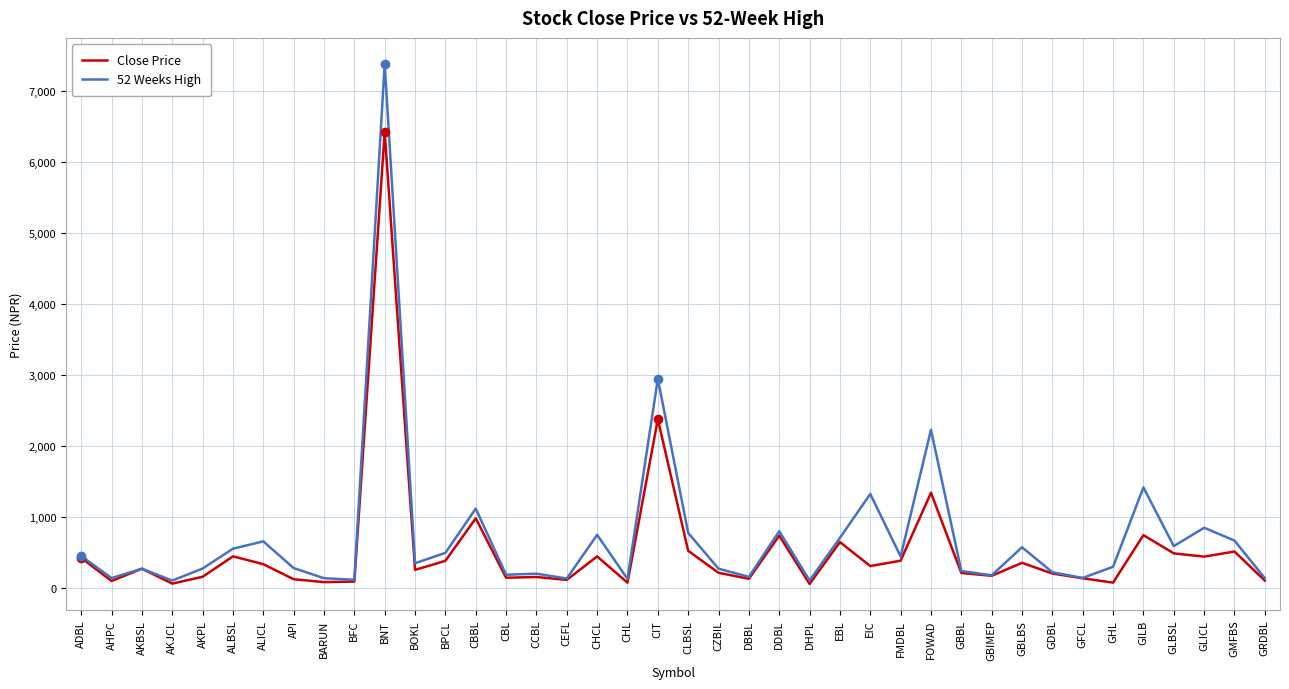

True or false: Close Price has a value of 648 at EBL.

True